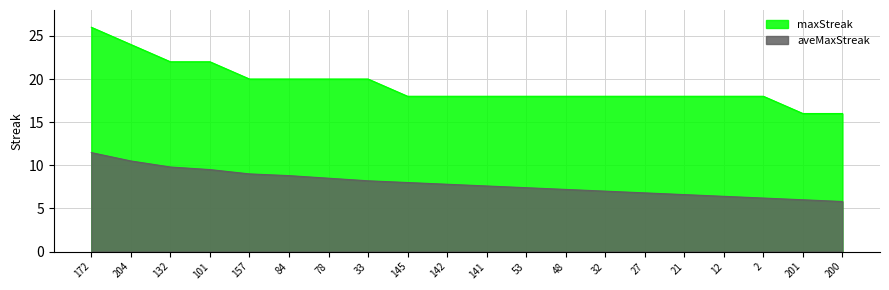

What is the difference between the maximum and minimum values in the maxStreak series?

10.0